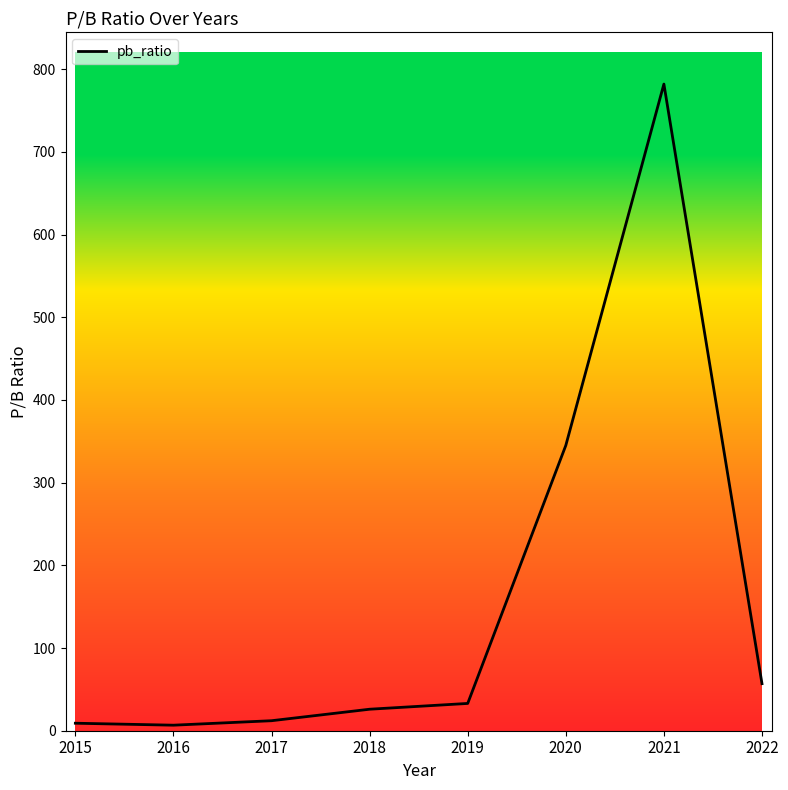

How many lines are shown in the chart?

1